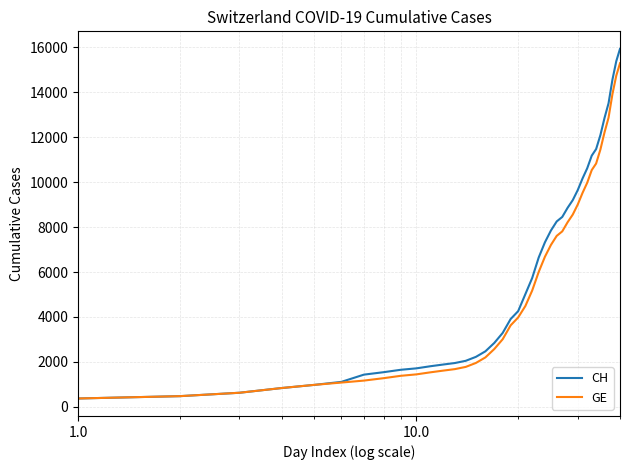

Which series has the widest spread of values?

CH